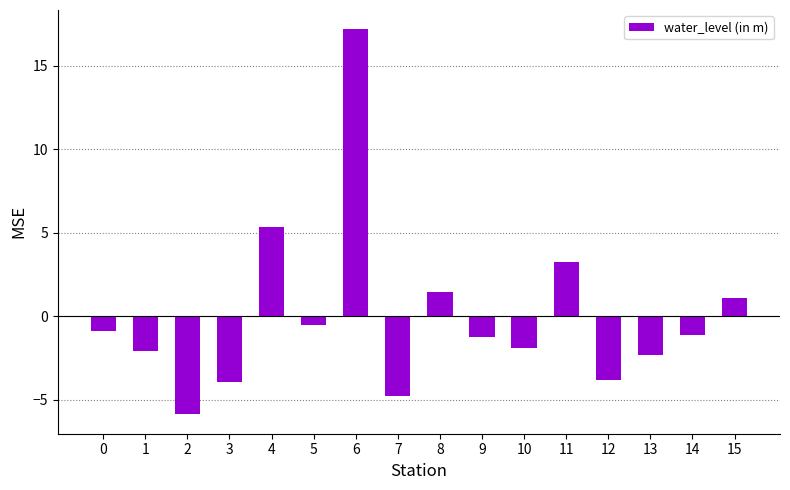

Count the number of data series in this chart.

1